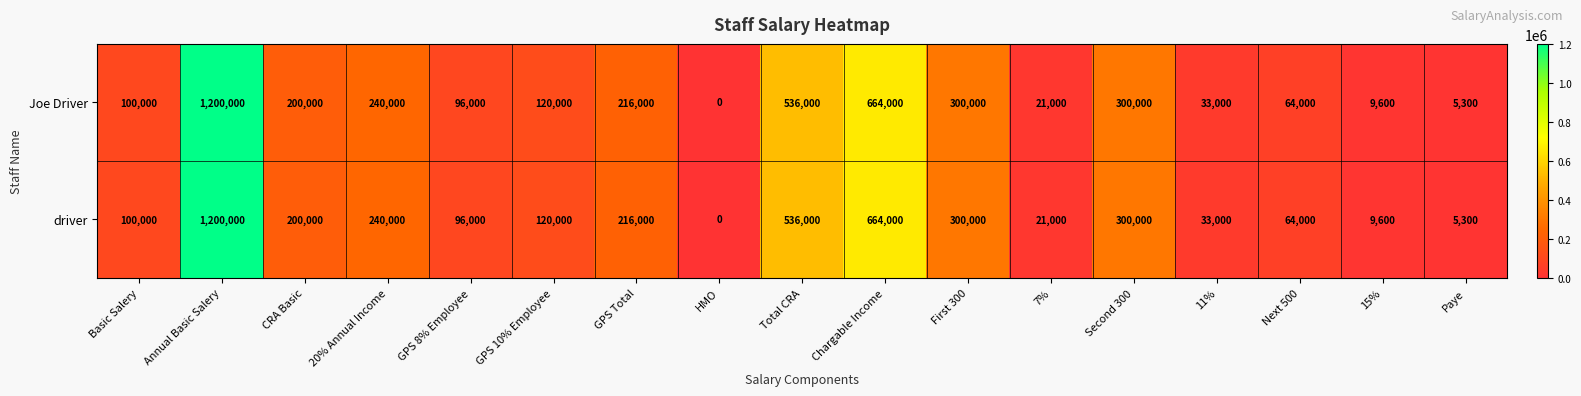

What is the sum of the Joe Driver values at Second 300 and HMO?

300000